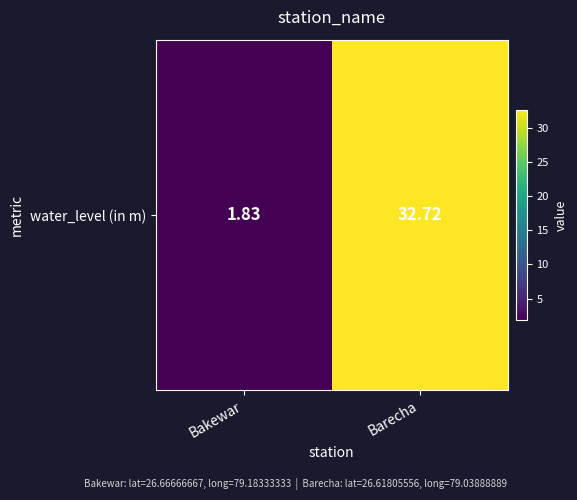

Reading left to right, what are all the values shown in this chart?

Bakewar=1.8	Barecha=32.7